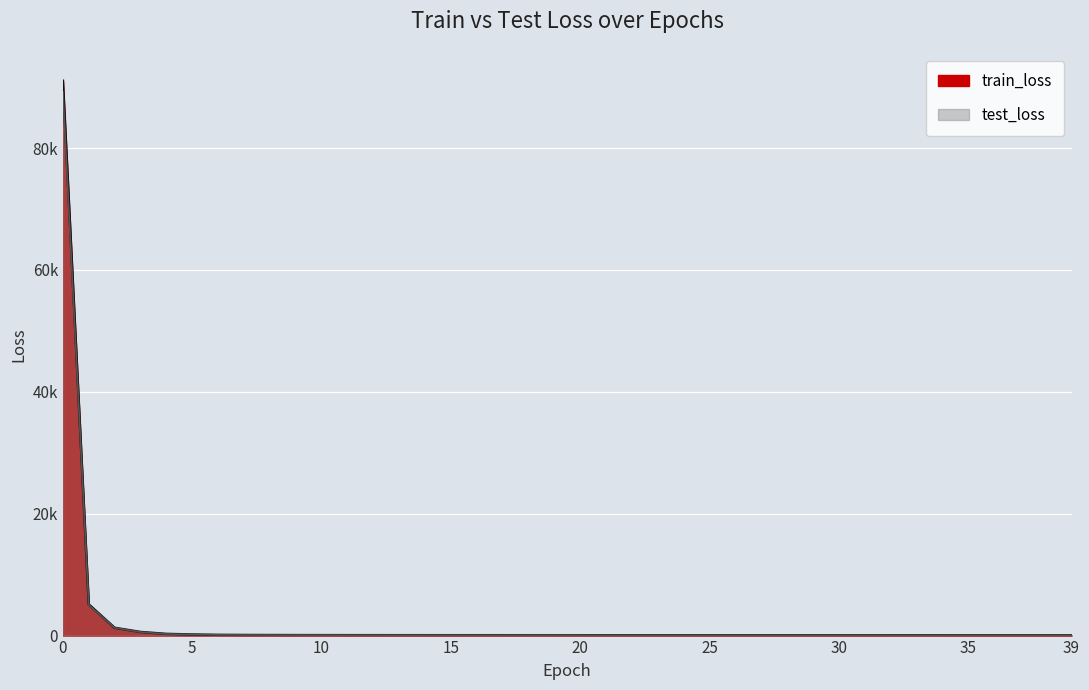

What is the minimum value shown in the chart?

51.1